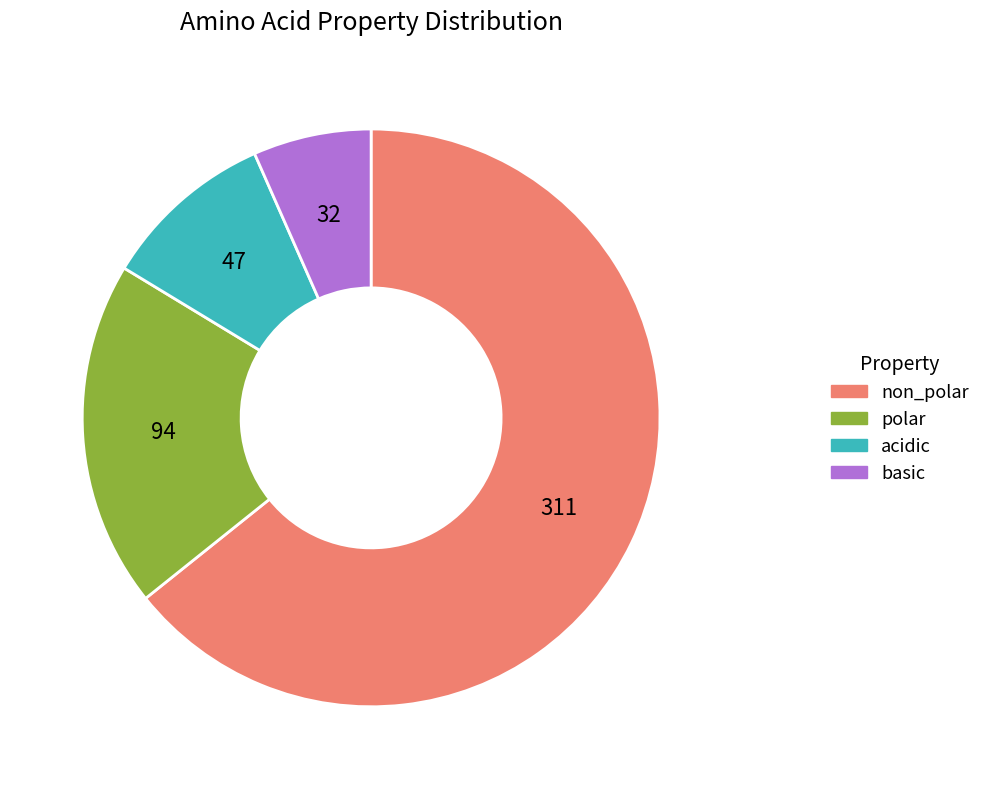

Which slice represents more than half of the pie?

non_polar